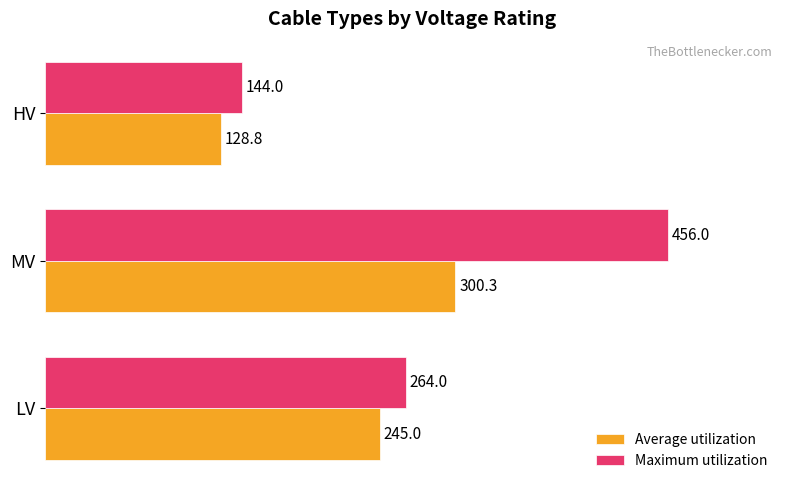

What is the difference between the second highest and minimum values in the Maximum utilization series?

120.0